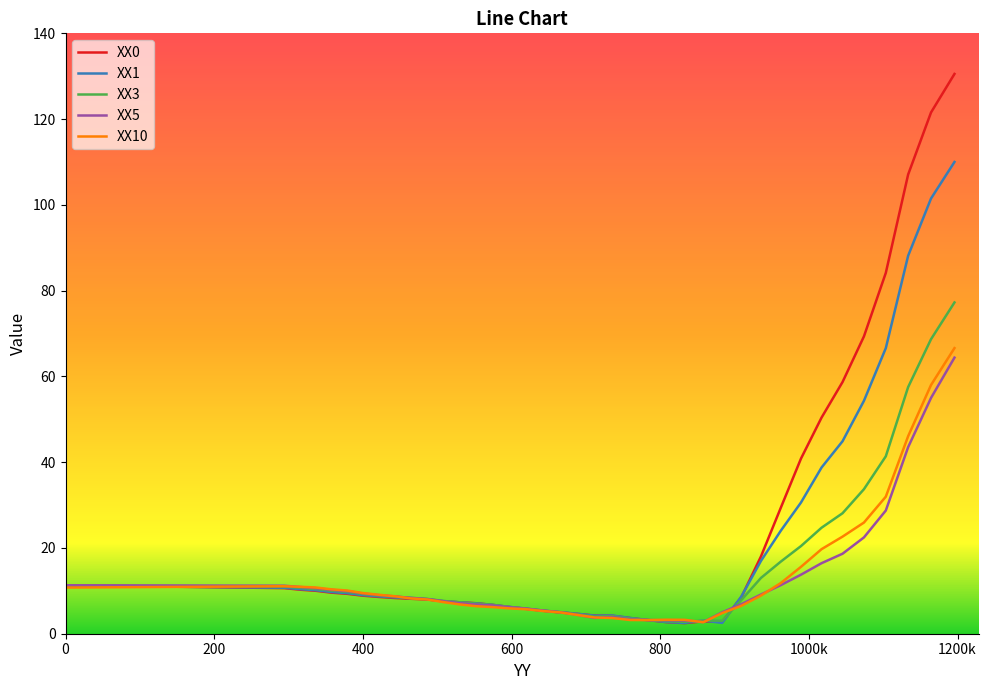

What is the lowest value of the XX1 series?

2.5